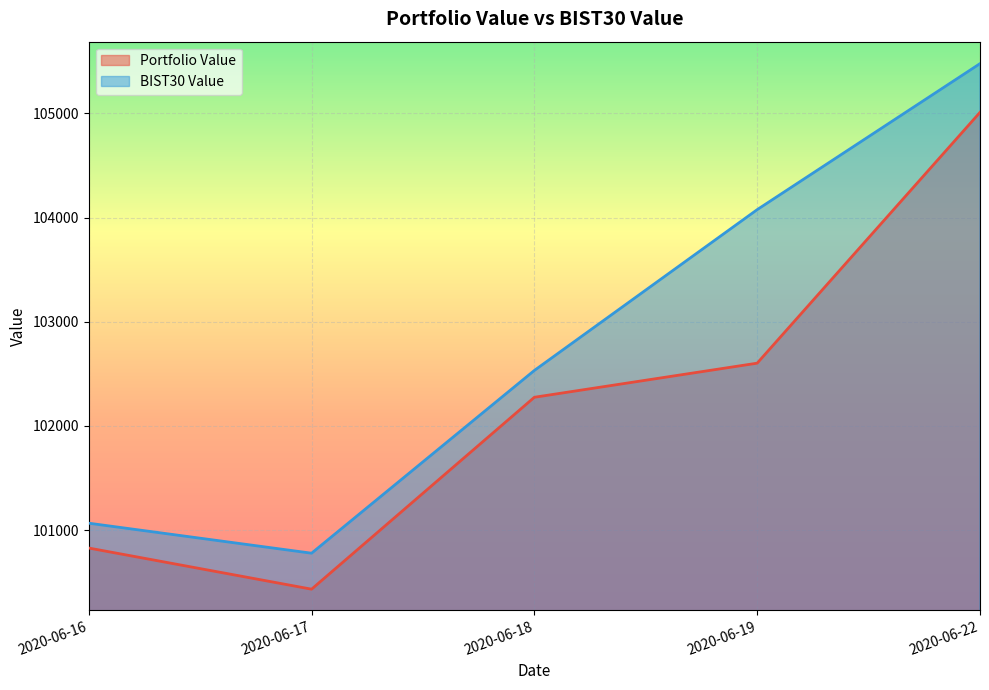

Is it true that Portfolio Value equals 105009.6 at 2020-06-22?

True